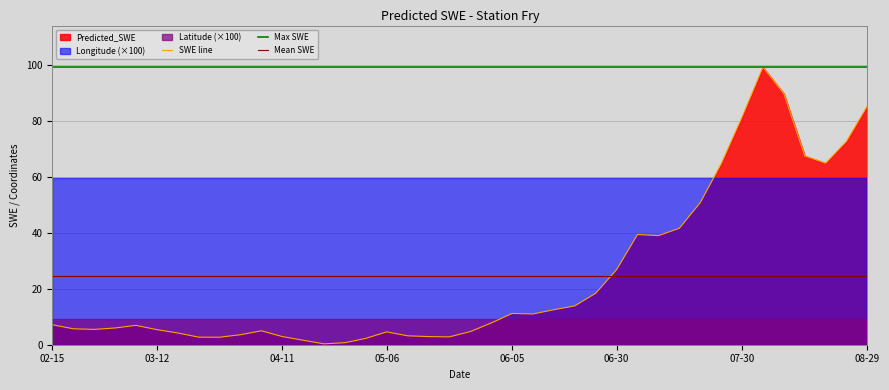

Does the chart display data point markers on the line(s)?

No